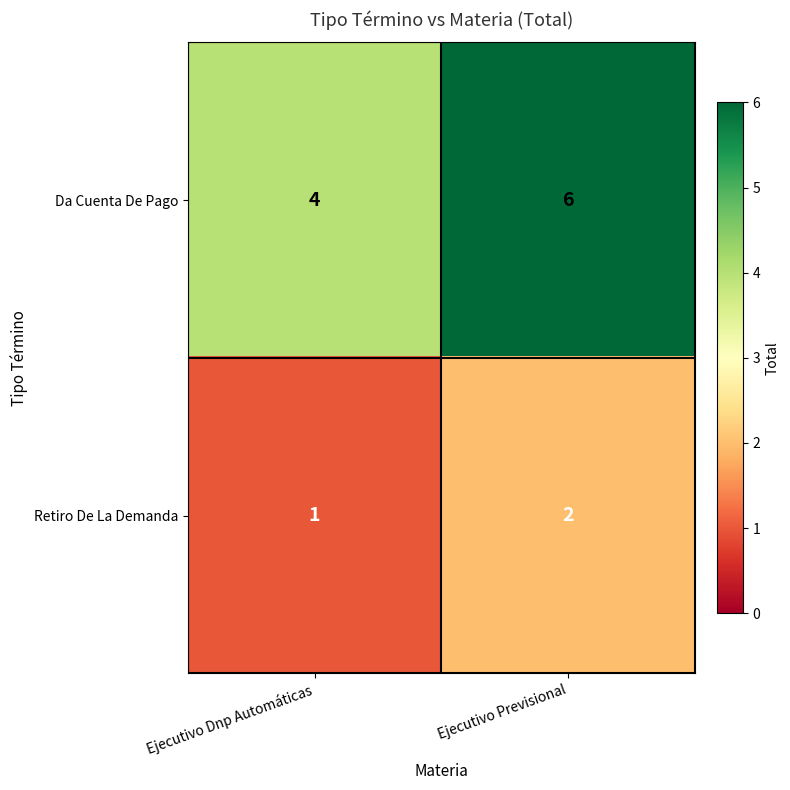

Rank the series by their maximum value, from lowest to highest.

Retiro De La Demanda, Da Cuenta De Pago